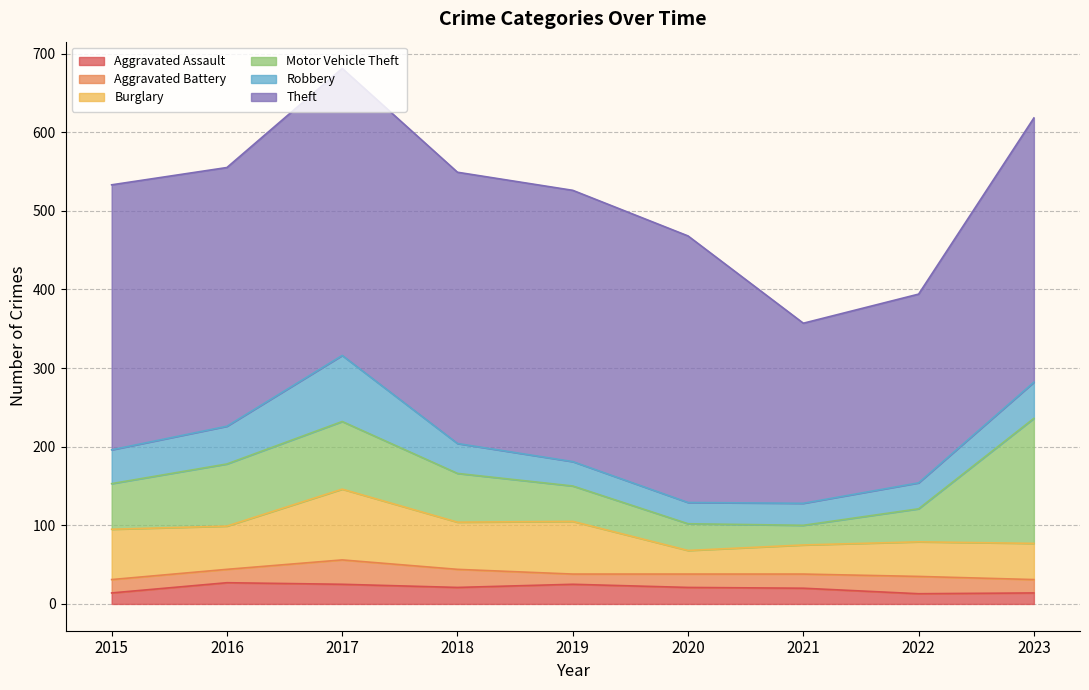

Reading left to right, transcribe all the data shown in this chart.

Aggravated Assault: 2015=14	2016=27	2017=25	2018=21	2019=25	2020=21	2021=20	2022=13	2023=14
Aggravated Battery: 2015=17	2016=17	2017=31	2018=23	2019=13	2020=17	2021=18	2022=22	2023=17
Burglary: 2015=64	2016=55	2017=90	2018=60	2019=67	2020=30	2021=37	2022=44	2023=46
Motor Vehicle Theft: 2015=58	2016=79	2017=86	2018=62	2019=45	2020=34	2021=25	2022=42	2023=159
Robbery: 2015=43	2016=48	2017=84	2018=38	2019=31	2020=27	2021=28	2022=33	2023=46
Theft: 2015=337	2016=329	2017=365	2018=345	2019=345	2020=339	2021=229	2022=240	2023=336